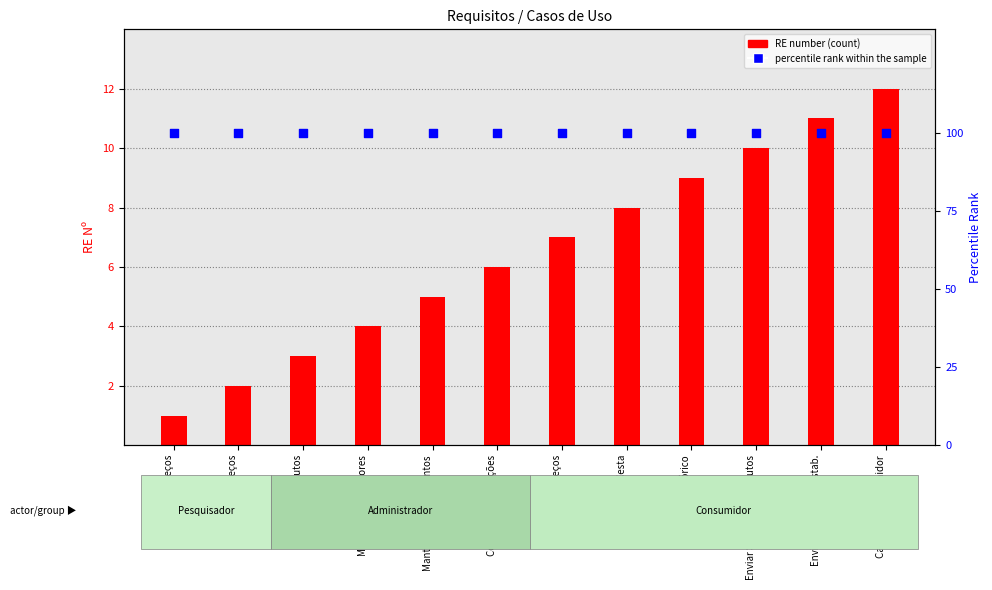

At how many categories does at least one series exceed 50?

12